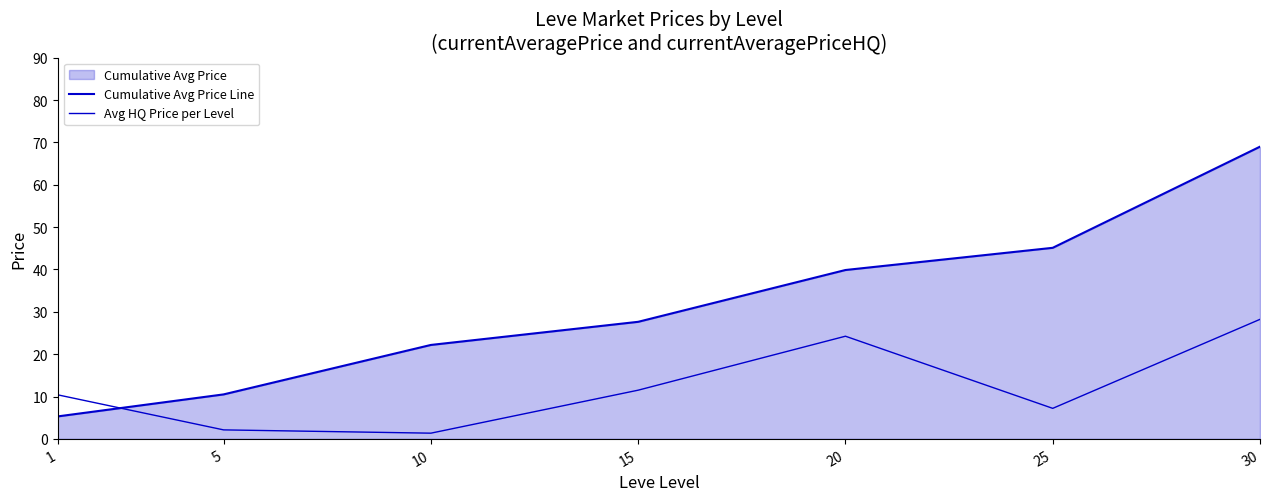

Reading left to right, list all the values displayed in this chart.

Cumulative Avg Price Line: 5.3	10.5	22.2	27.6	39.9	45.1	69.0
Avg HQ Price per Level: 10.4	2.1	1.3	11.5	24.2	7.2	28.2